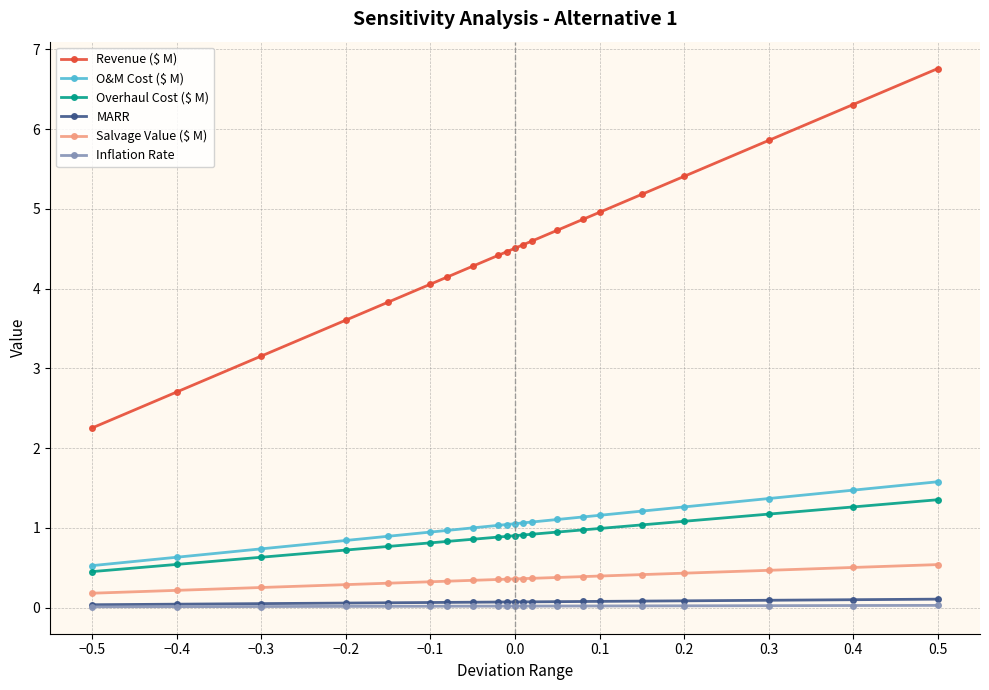

True or false: Revenue ($ M) and MARR cross at least once.

False